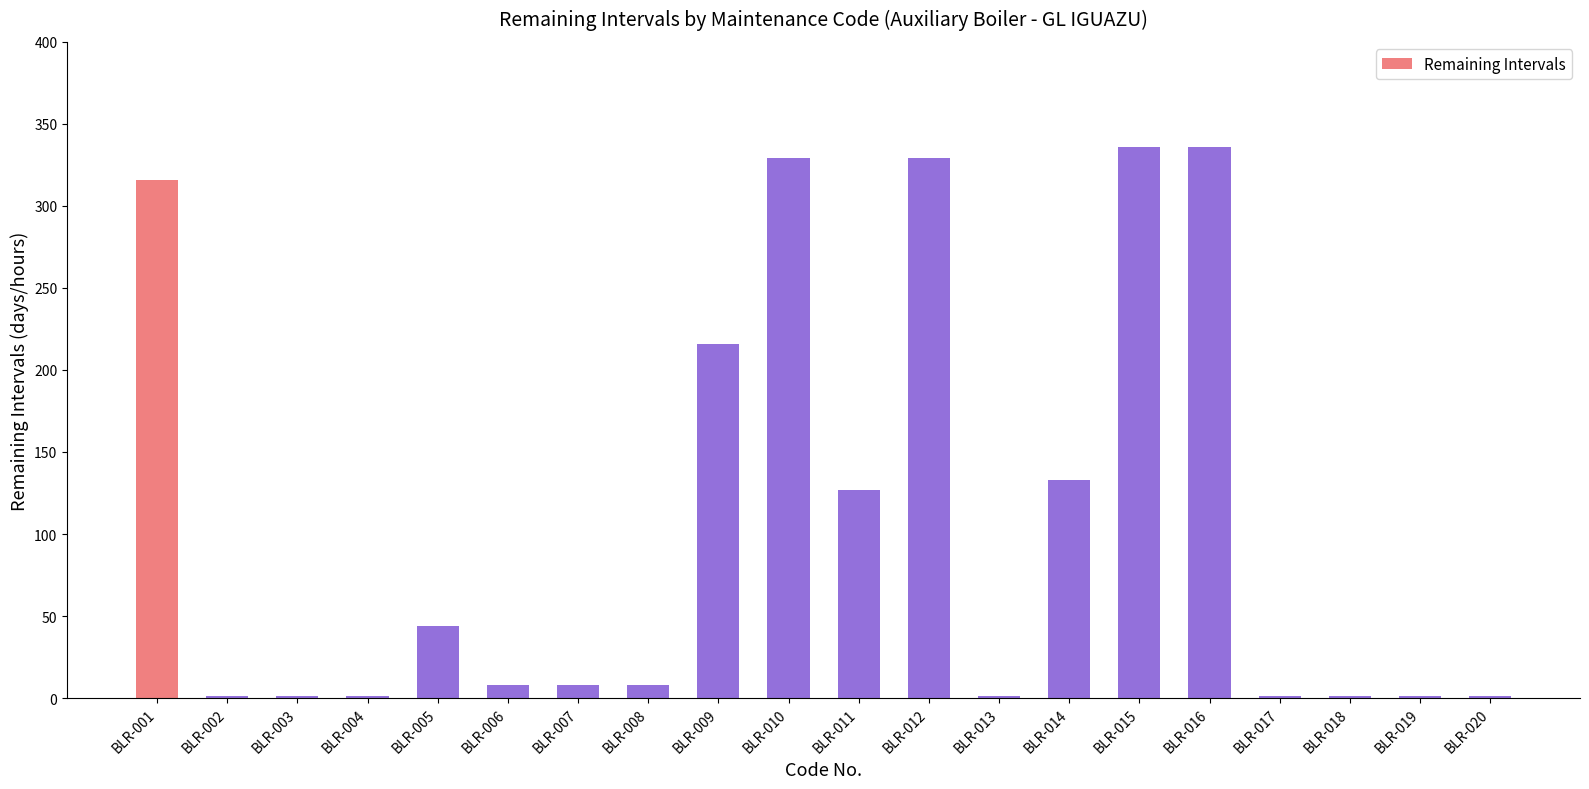

What is the sum of the values at BLR-010 and BLR-001?

645